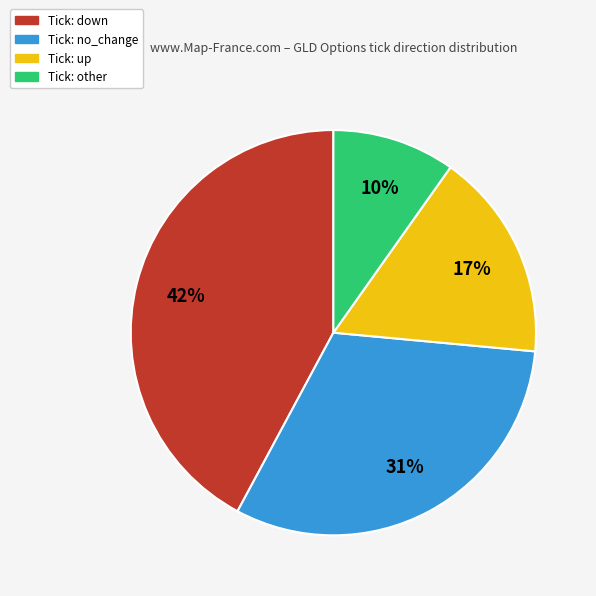

To the nearest percent, what is the difference between the largest and smallest slice percentages?

32%